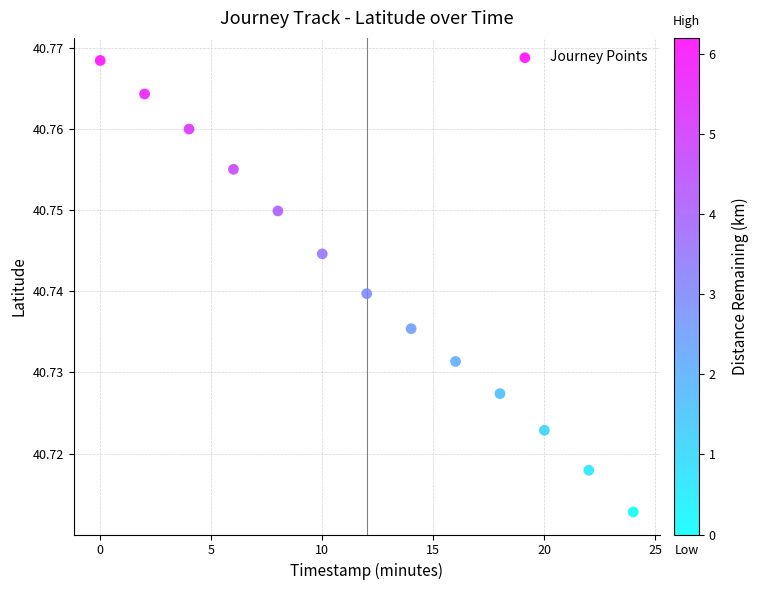

What is the range of X values (max minus min)?

24.0